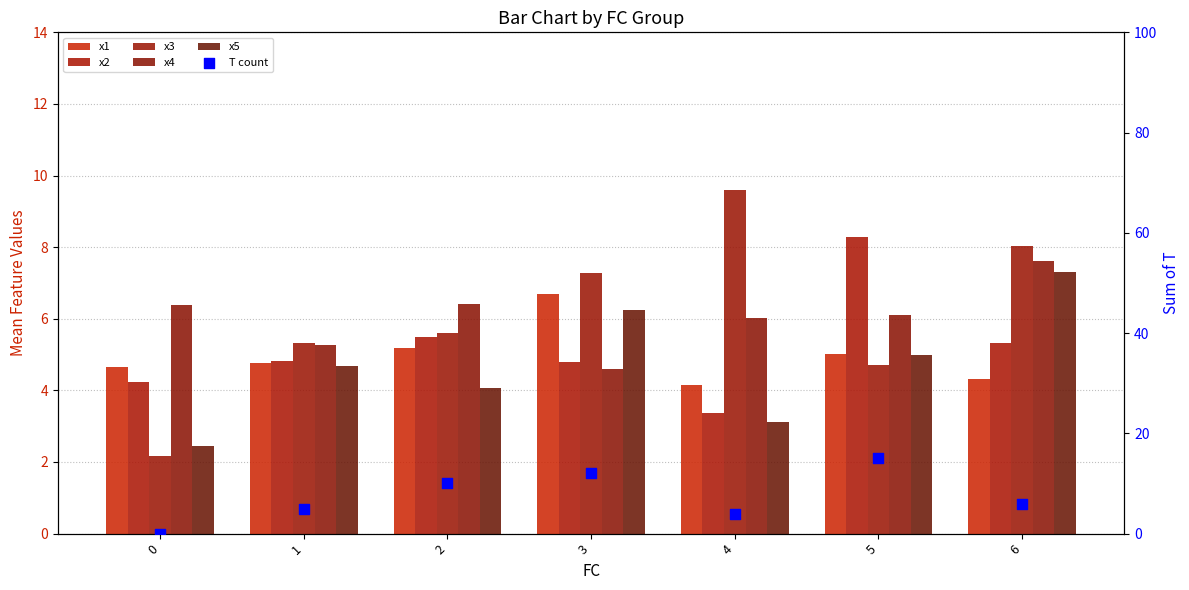

What is the total value across all series at 5?

44.1